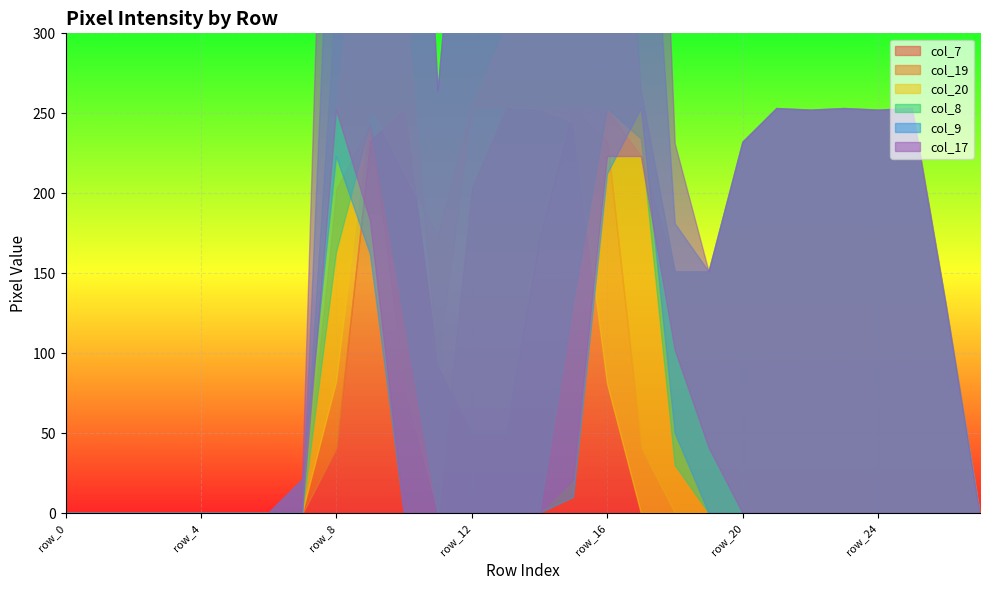

The col_8 series shows 0 at row_3. True or false?

True